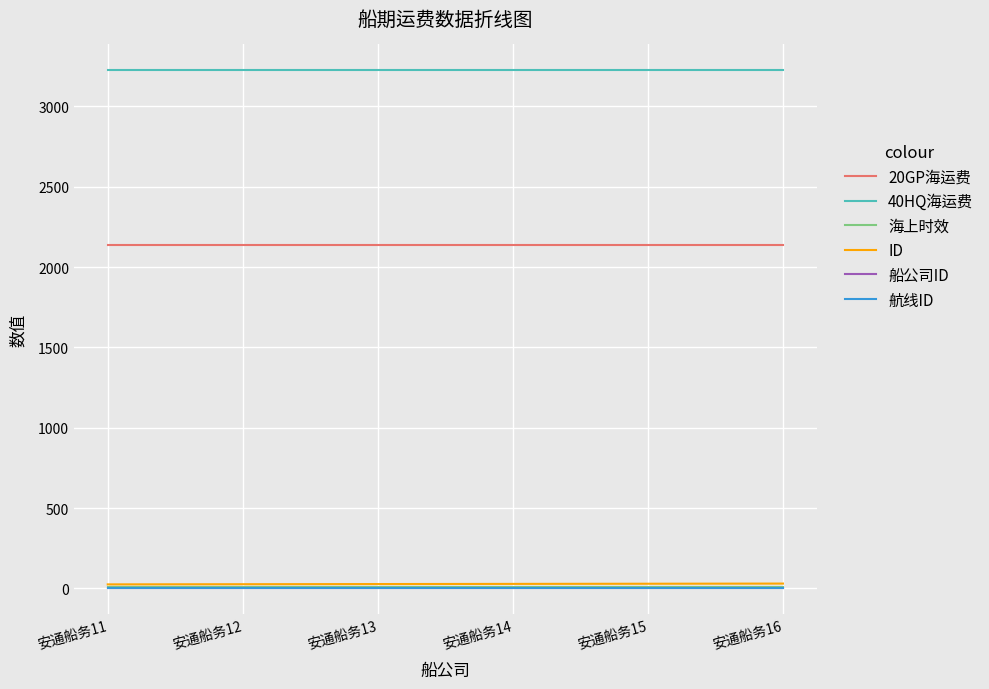

True or false: 20GP海运费 and 40HQ海运费 cross at least once.

False